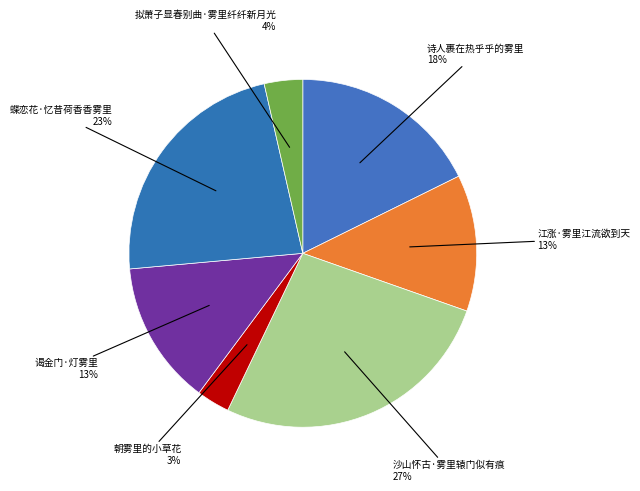

Count the number of slices in the pie.

7